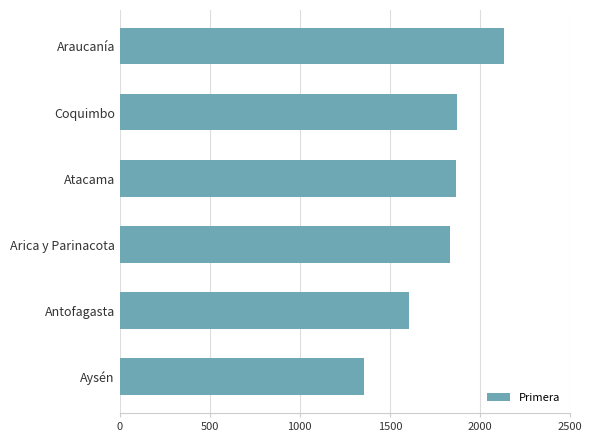

How many data points are less than 1866?

3